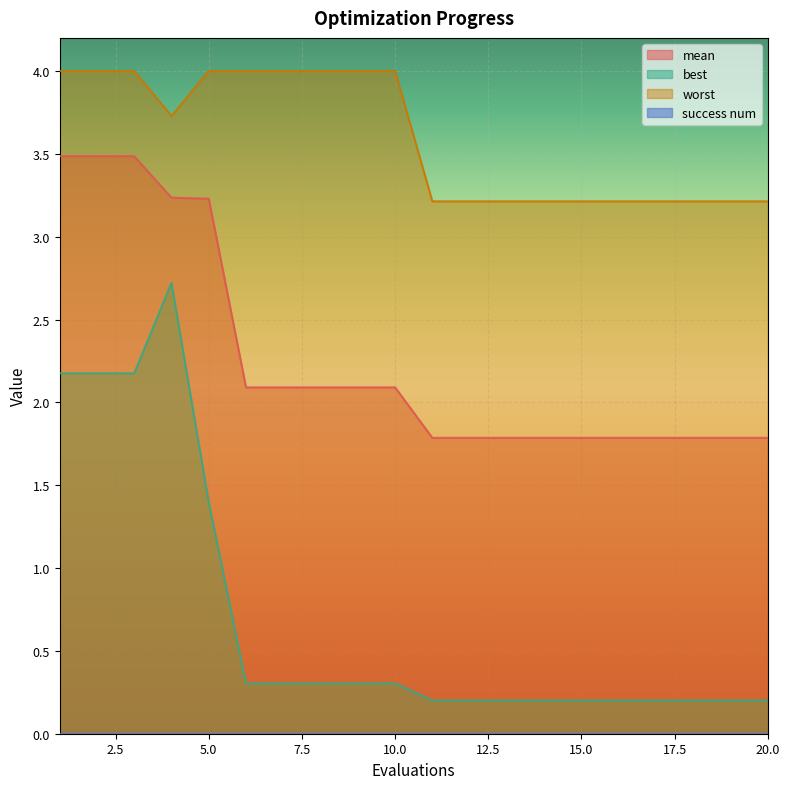

List the series in order of their peak value, highest first.

worst, mean, best